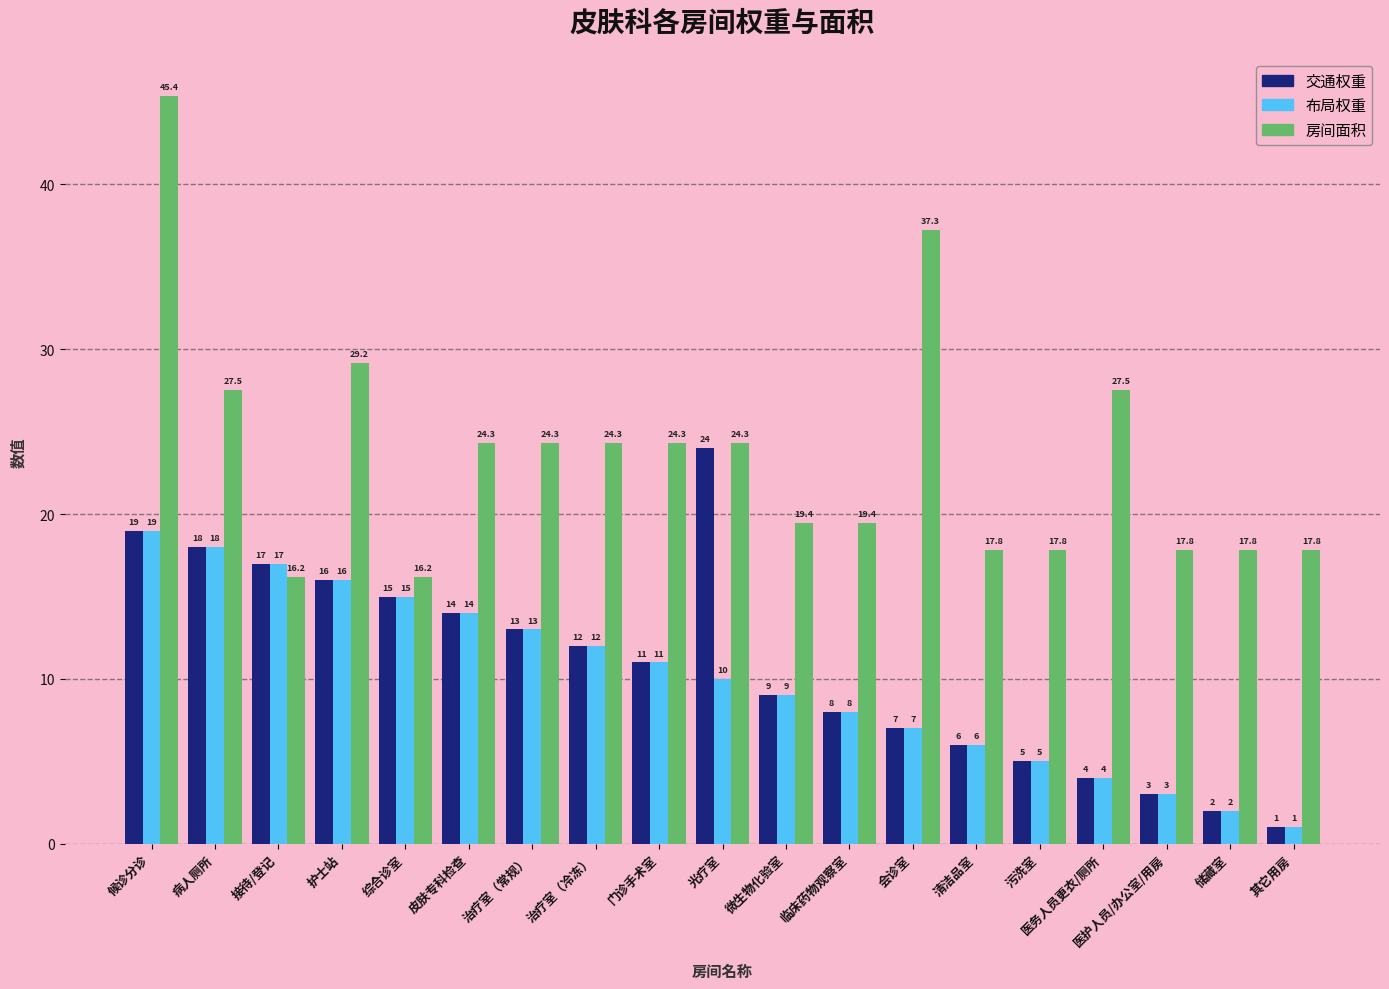

How many bars are there in total?

57